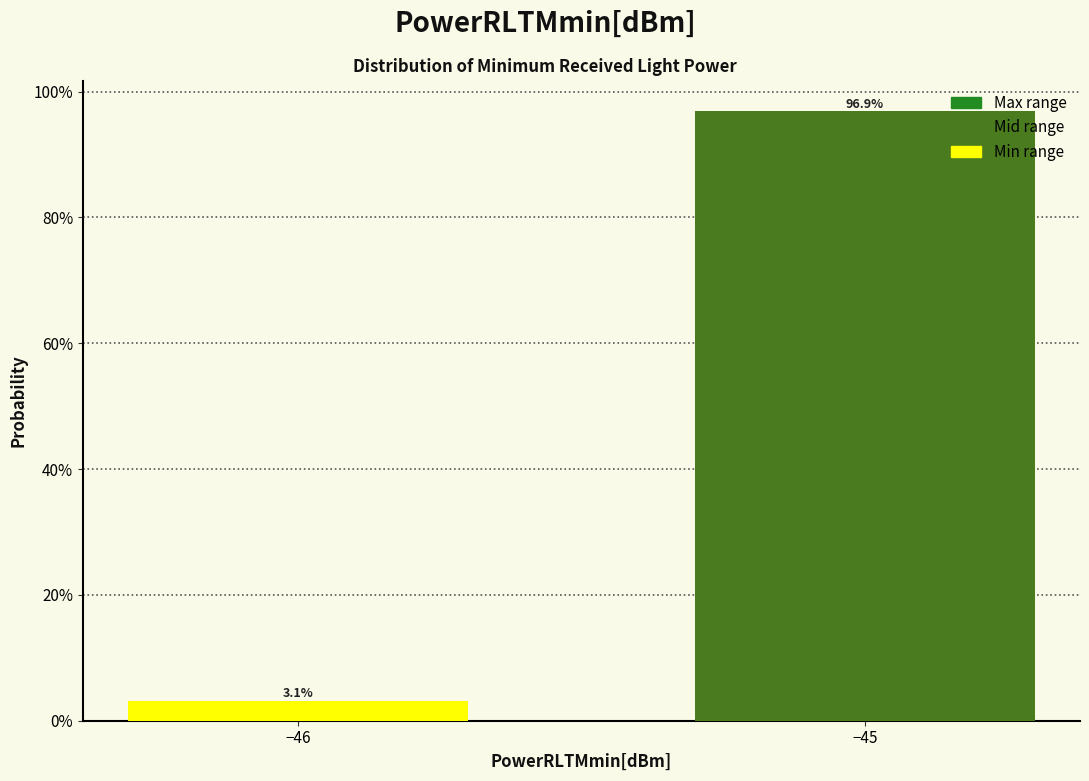

Does the chart contain any negative values?

No